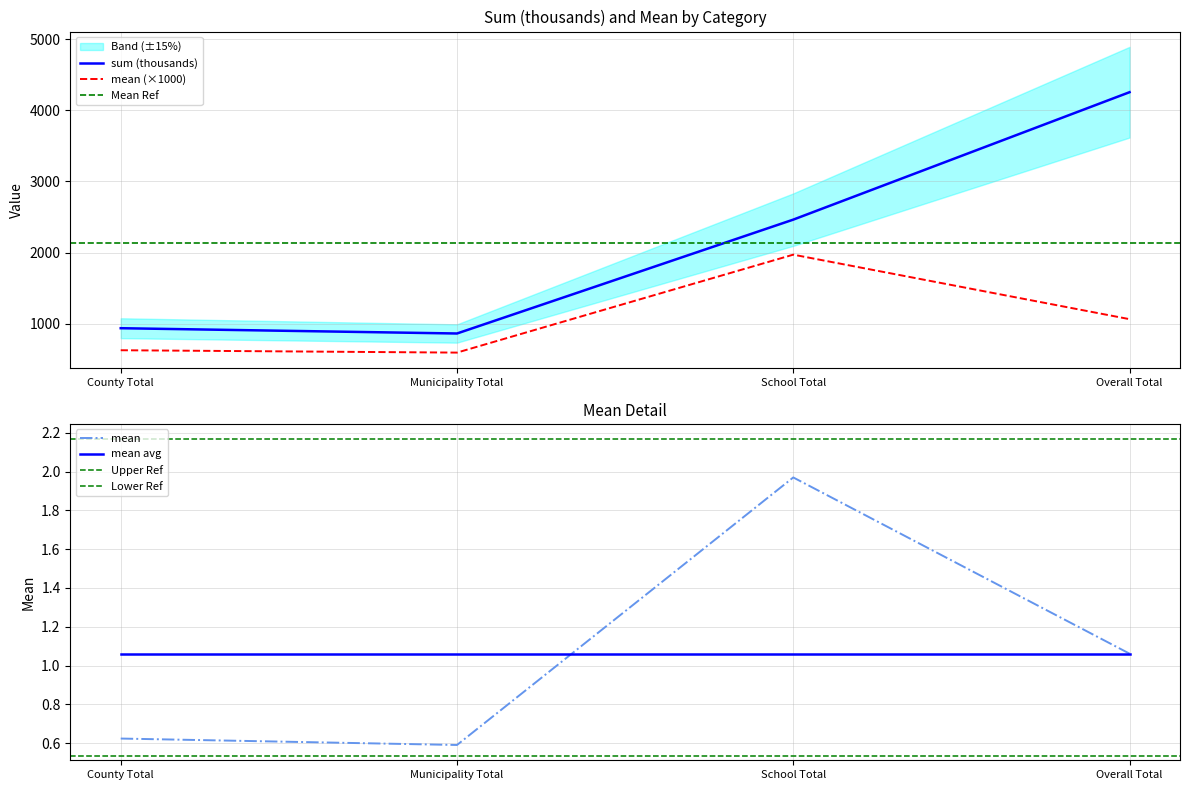

What is the minimum value for sum (thousands)?

859.8